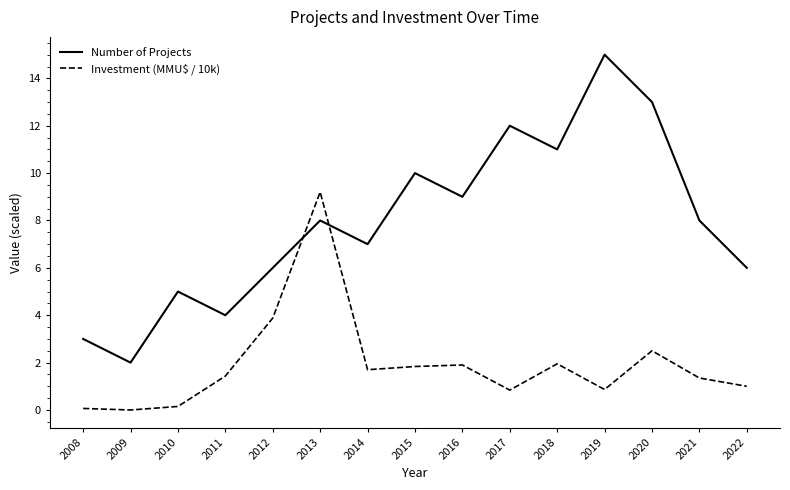

What are all the series names shown in the legend?

Number of Projects, Investment (MMU$ / 10k)